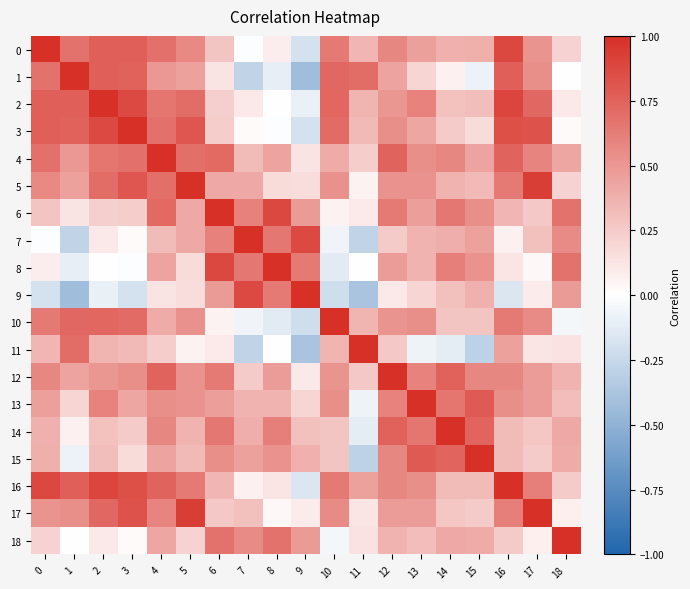

How many series are shown in this chart?

19